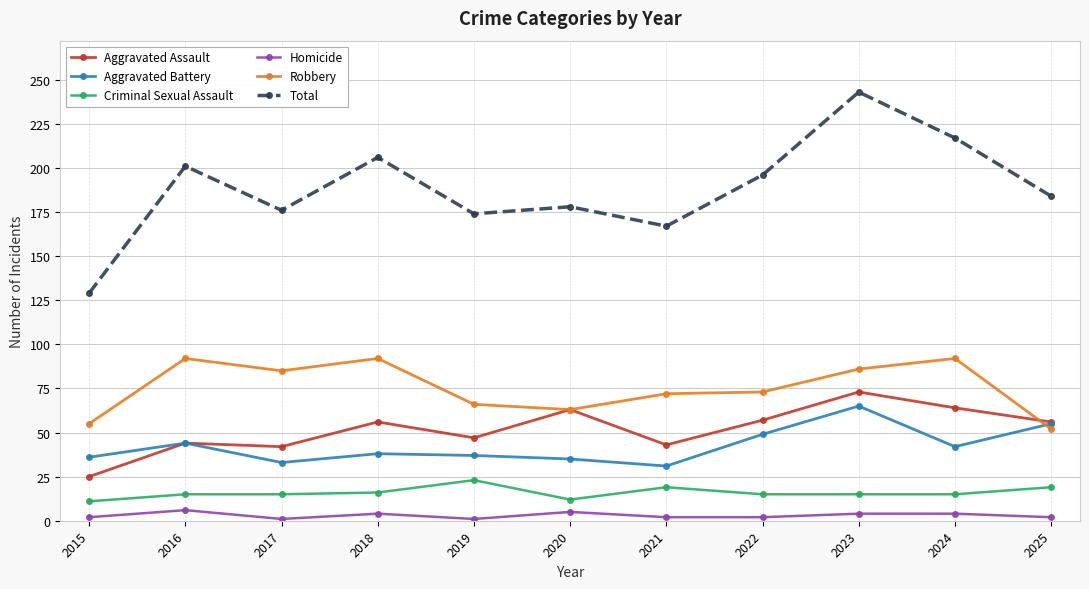

What value does the Total series have at 2016, to the nearest 10?

200